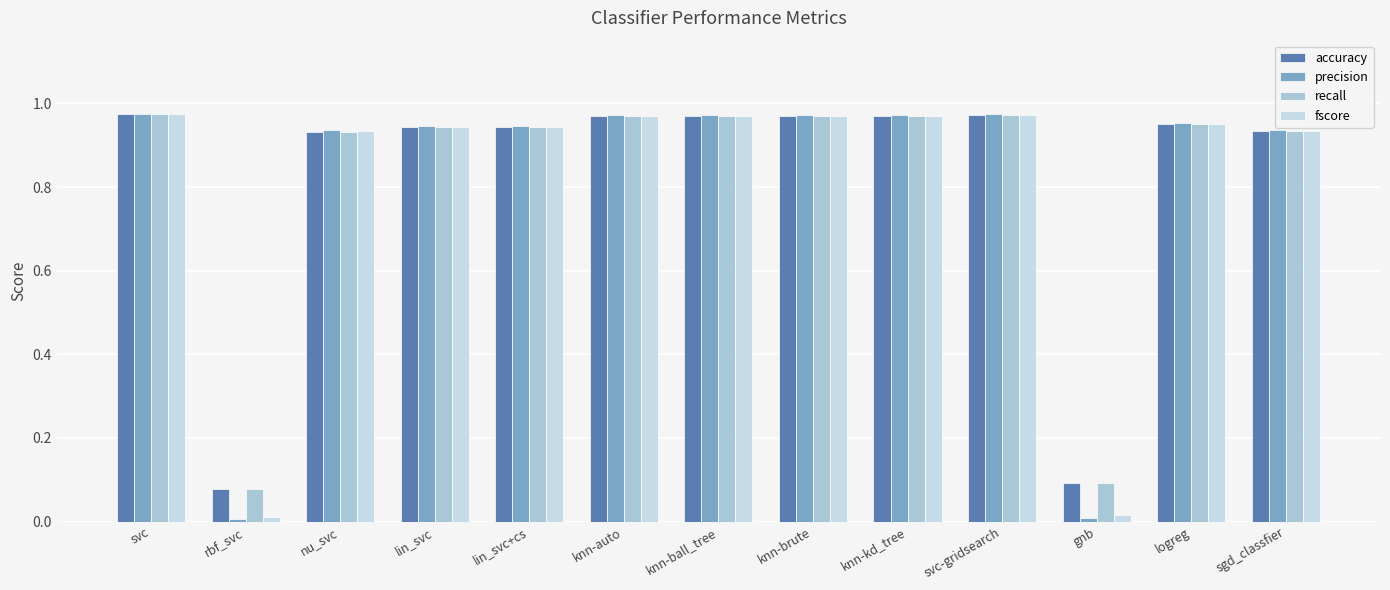

Where is fscore nearest to the value 0?

rbf_svc